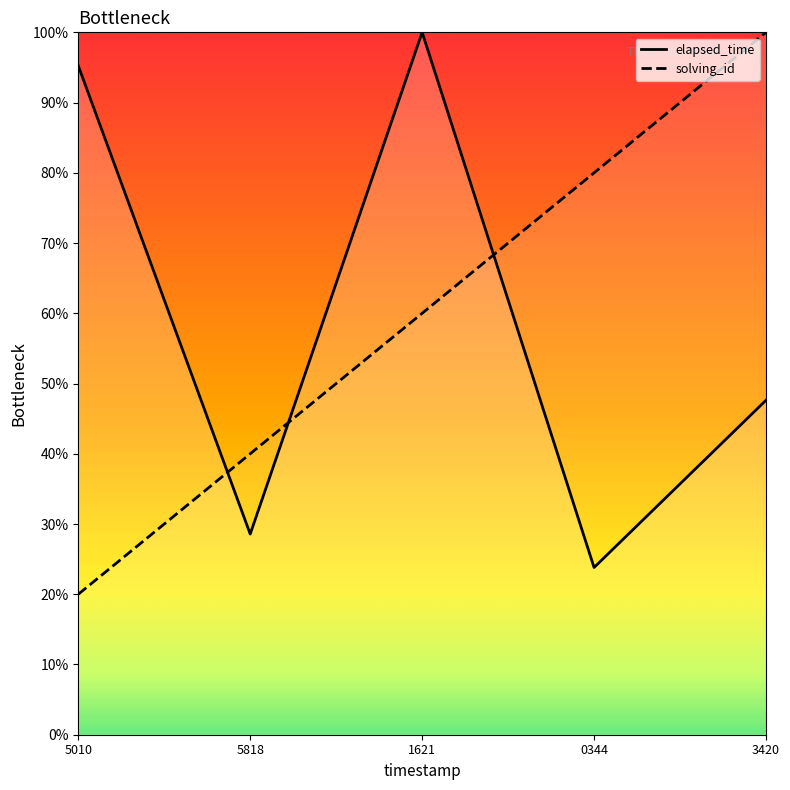

Reading left to right, transcribe all the data shown in this chart.

elapsed_time: 5010=95.2	5818=28.6	1621=100.0	0344=23.8	3420=47.6
solving_id: 5010=20.0	5818=40.0	1621=60.0	0344=80.0	3420=100.0